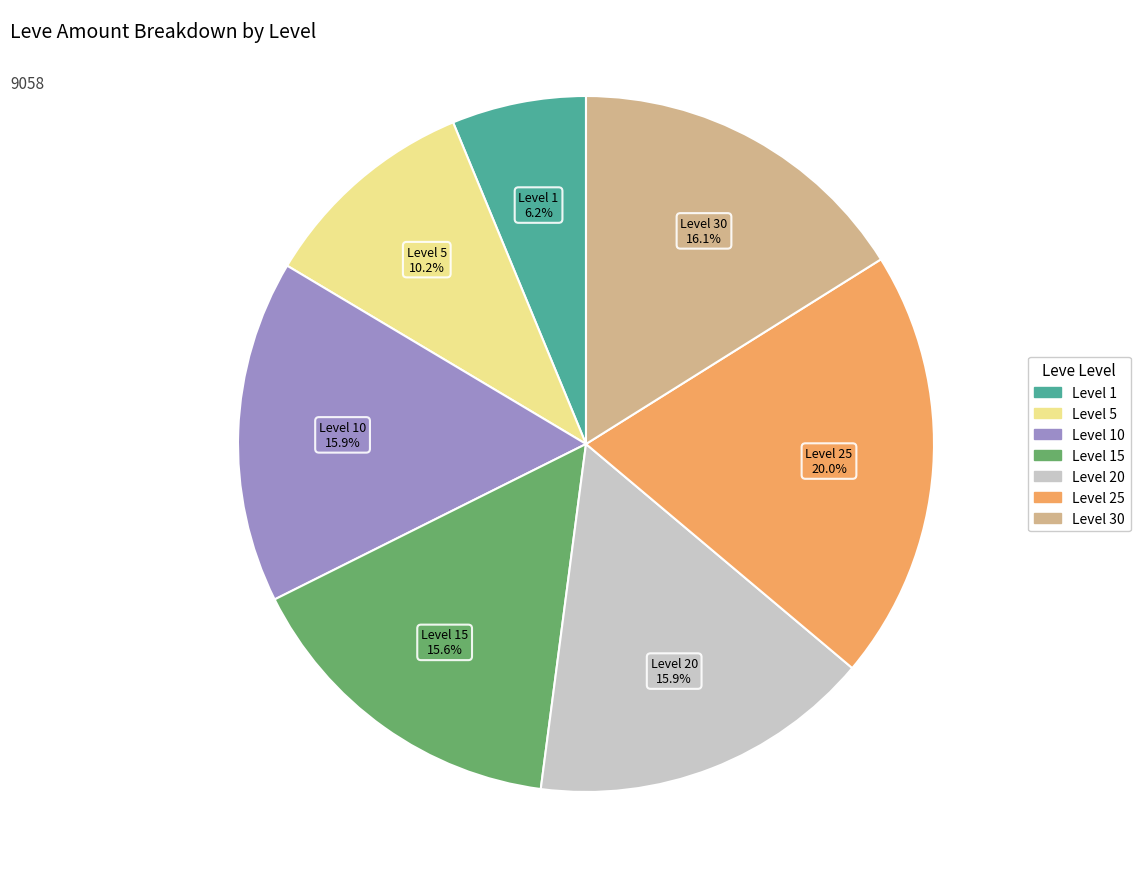

Is there any slice that represents more than half of the pie?

No